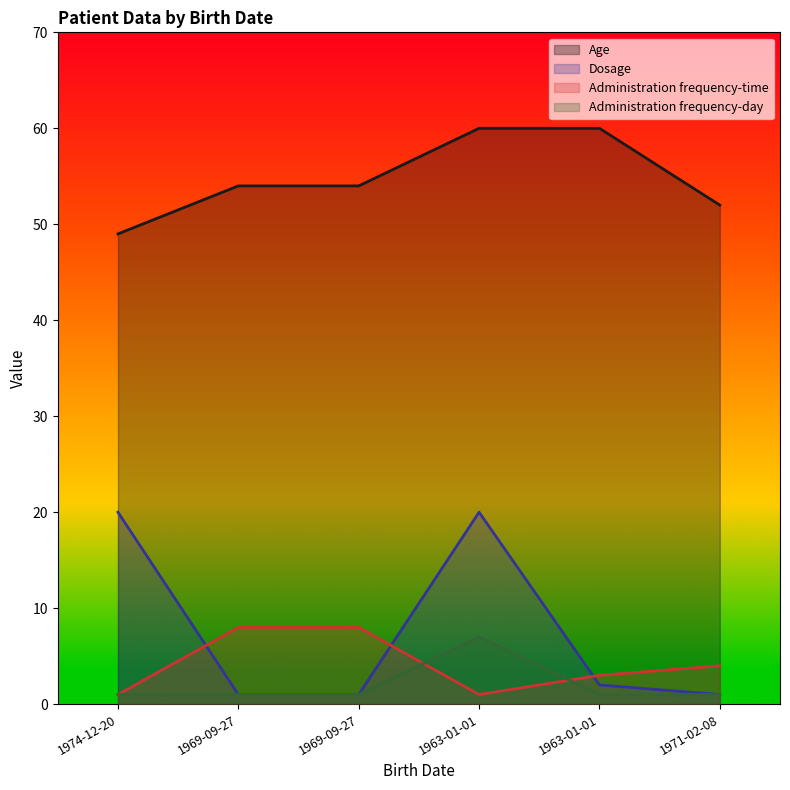

Reading left to right, what are all the values shown in this chart?

Age: 49	54	54	60	60	52
Dosage: 20	1	1	20	2	1
Administration frequency-time: 1	8	8	1	3	4
Administration frequency-day: 1	1	1	7	1	1